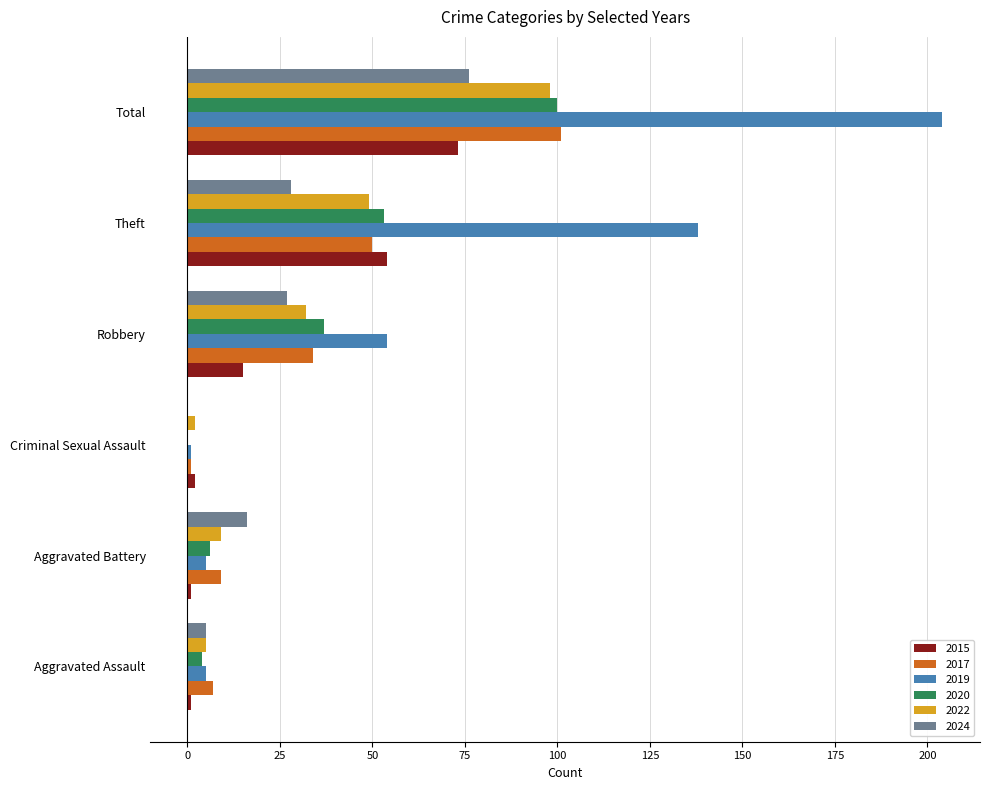

What is the greatest value displayed?

204